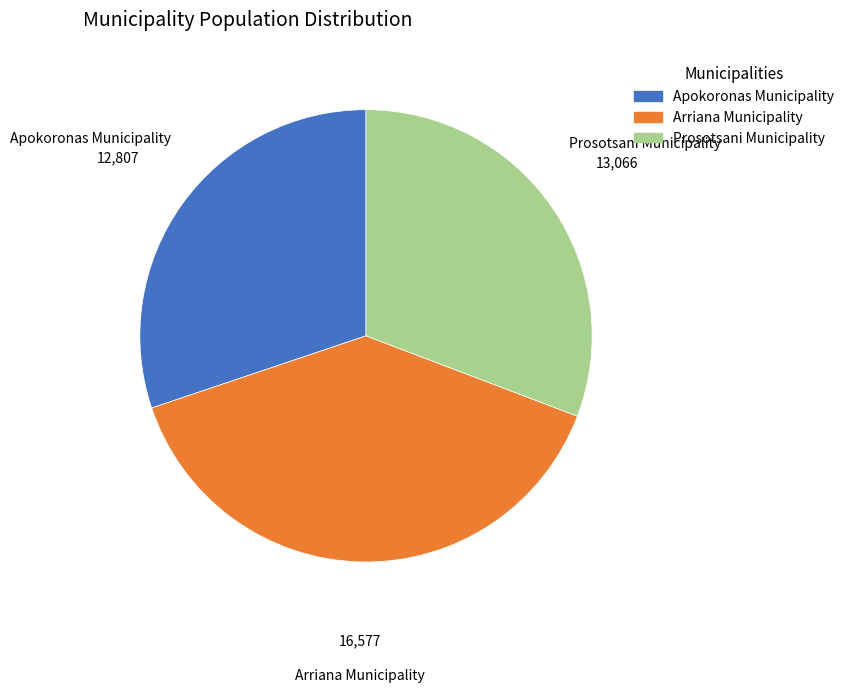

Rank the categories by value from lowest to highest.

Apokoronas Municipality, Prosotsani Municipality, Arriana Municipality